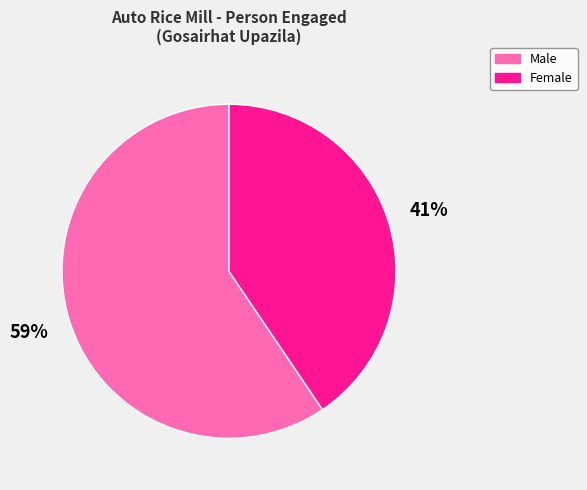

To the nearest percent, what portion does Male represent?

59%